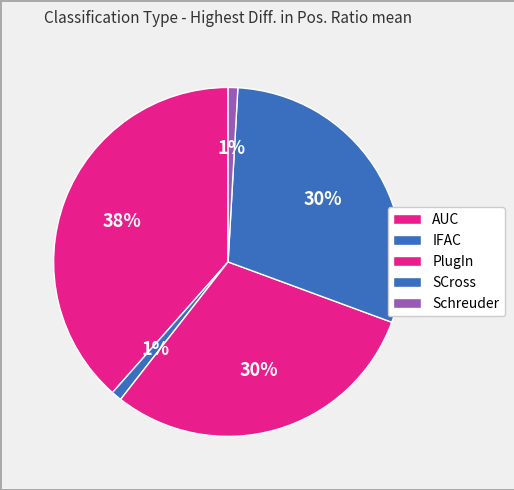

Count the number of slices in the pie.

5